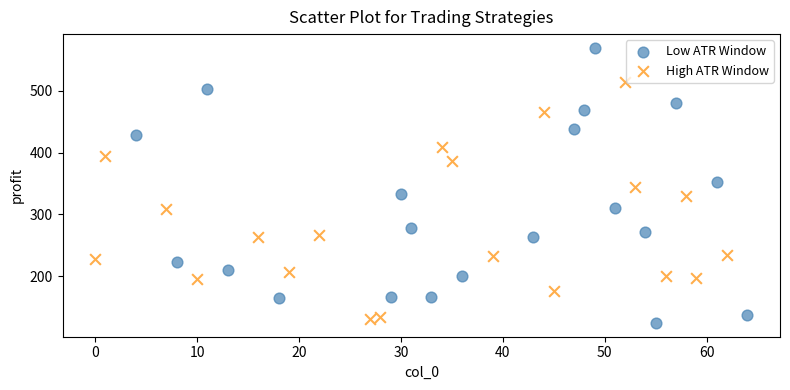

Which series contains the highest Y value?

Low ATR Window